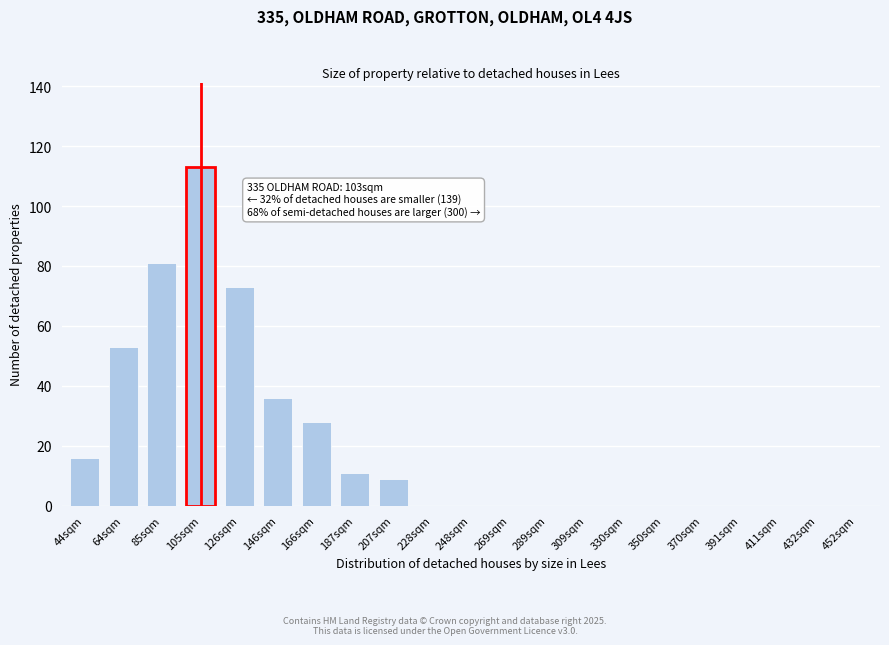

Reading right to left, transcribe all the data shown in this chart.

452sqm=0	432sqm=0	411sqm=0	391sqm=0	370sqm=0	350sqm=0	330sqm=0	309sqm=0	289sqm=0	269sqm=0	248sqm=0	228sqm=0	207sqm=9	187sqm=11	166sqm=28	146sqm=36	126sqm=73	105sqm=113	85sqm=81	64sqm=53	44sqm=16